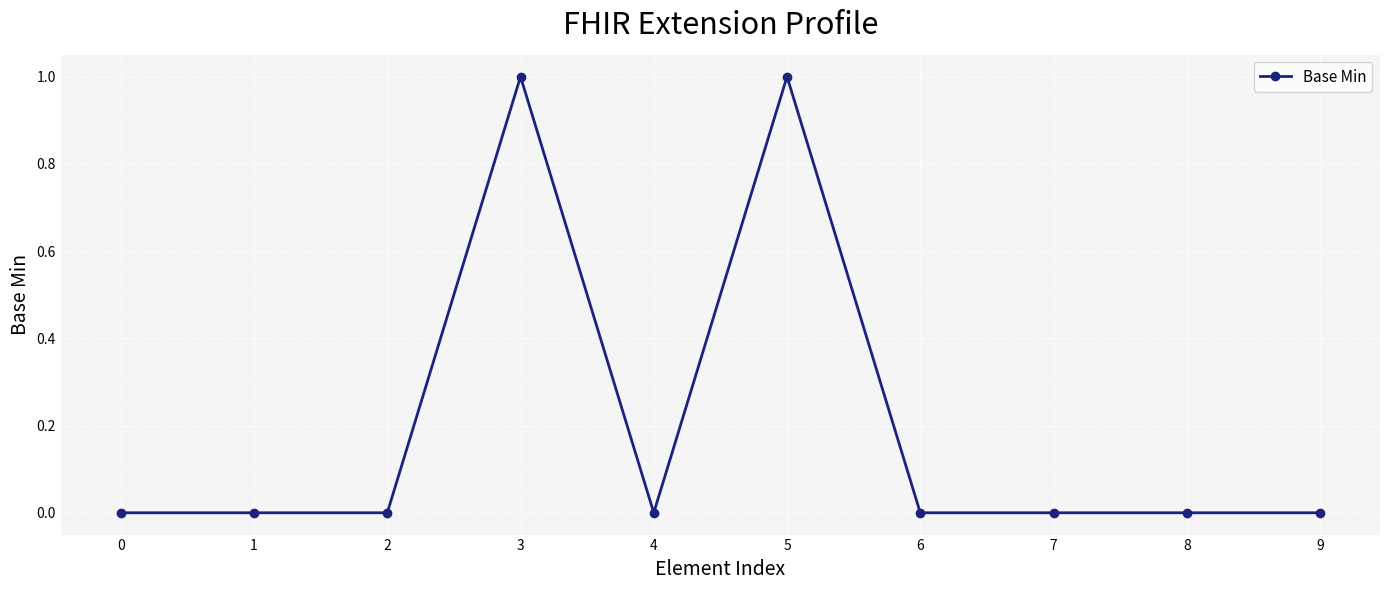

Is it true that the value at 4 is -1?

False